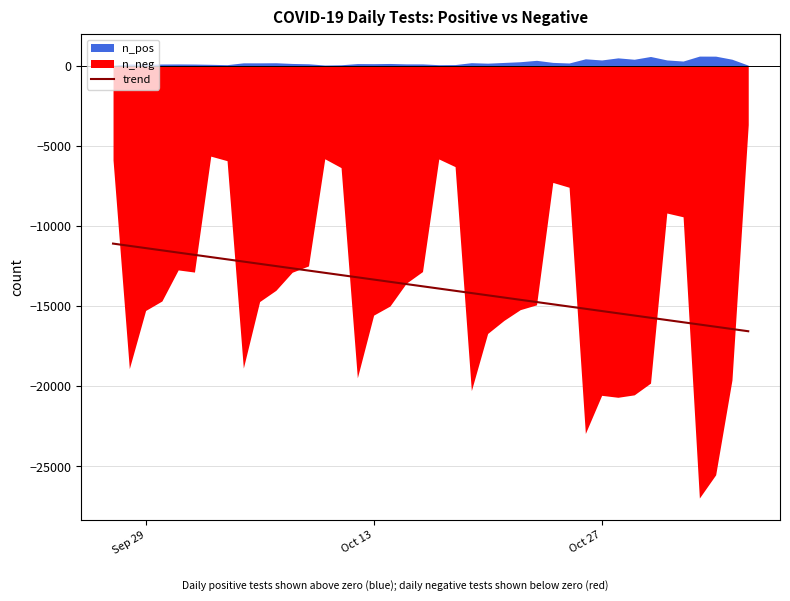

How many lines are shown in the chart?

1